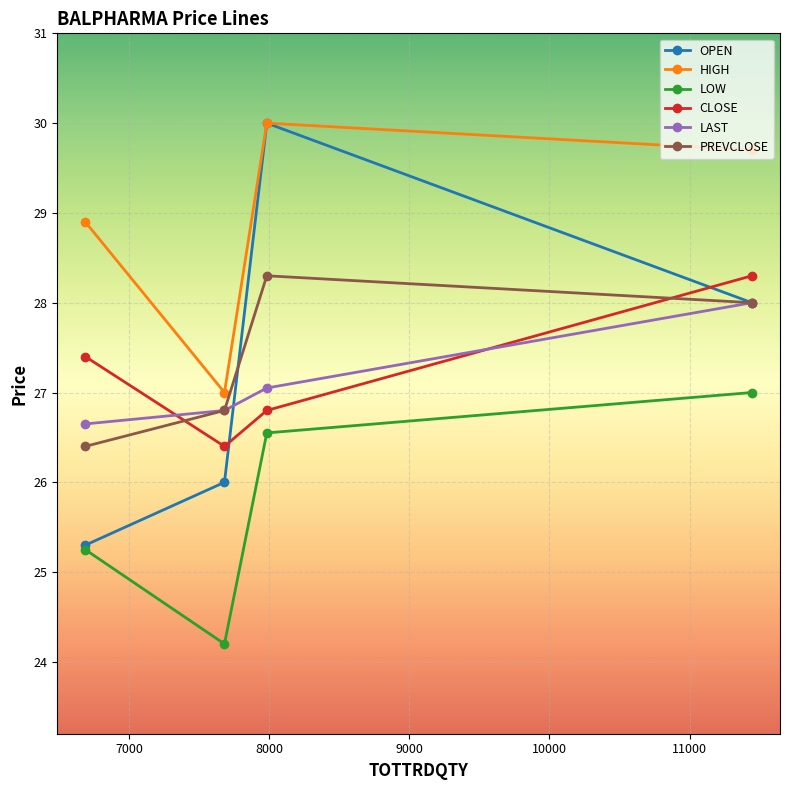

How many lines are shown in the chart?

6